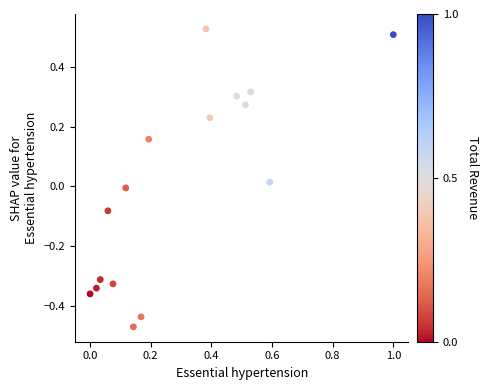

What is the range of Y values (max minus min)?

1.0